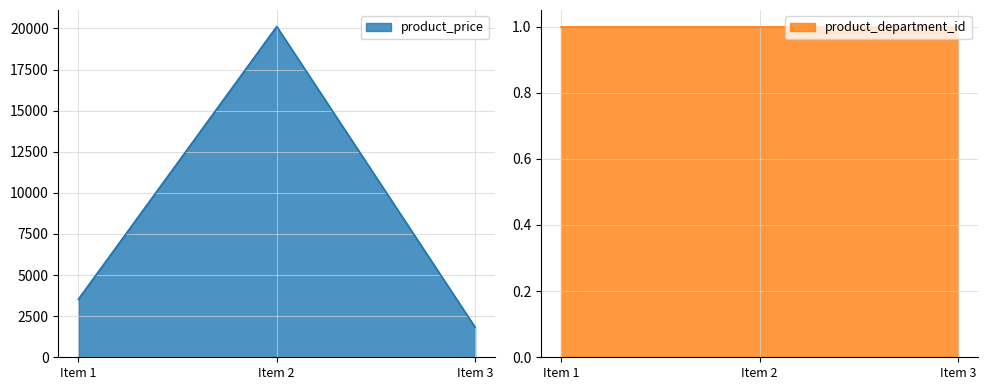

Which category has the lowest value in the product_price series?

Item 3